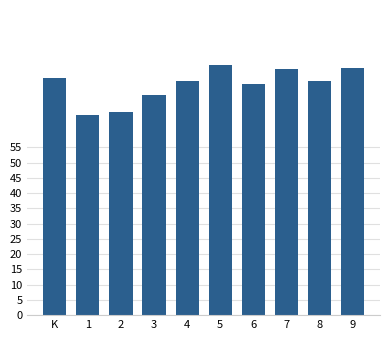

What is the smallest value displayed?

65.6